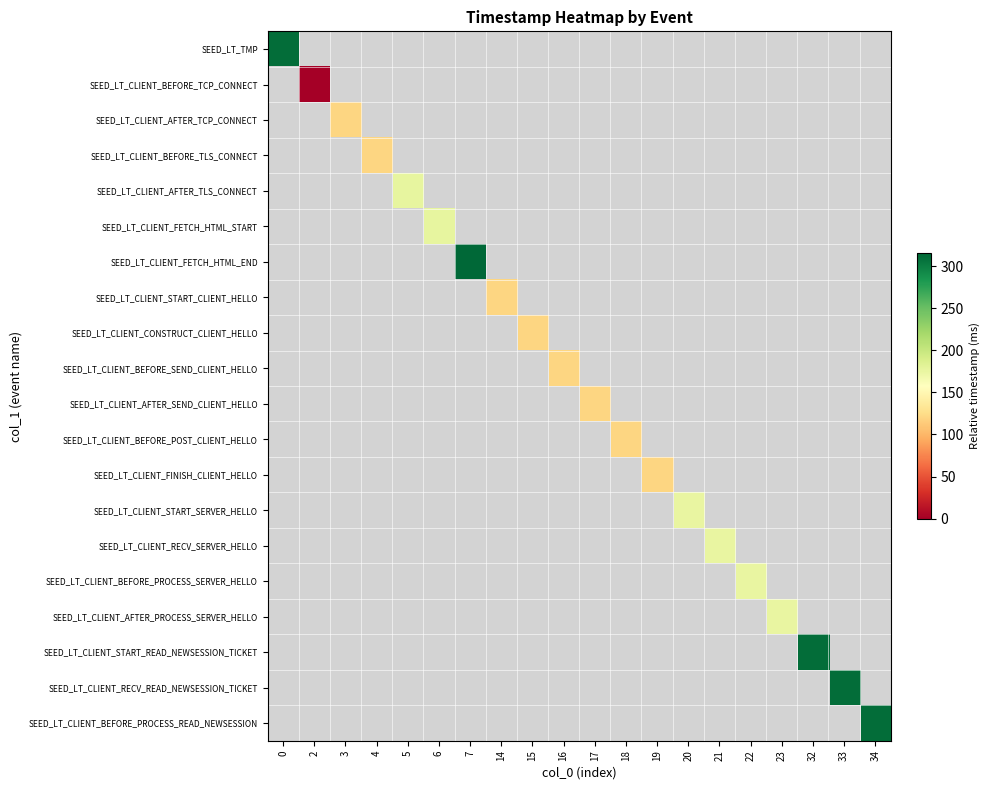

How many distinct data groups are displayed?

20